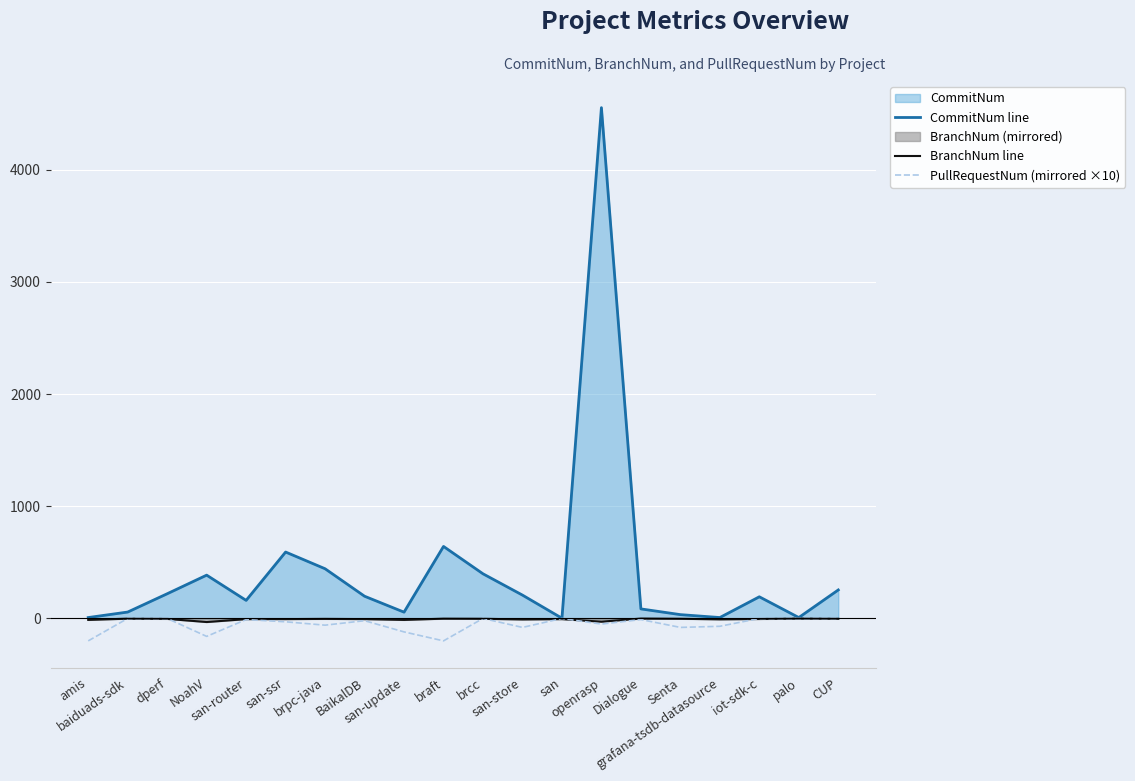

What position from the left is san?

13